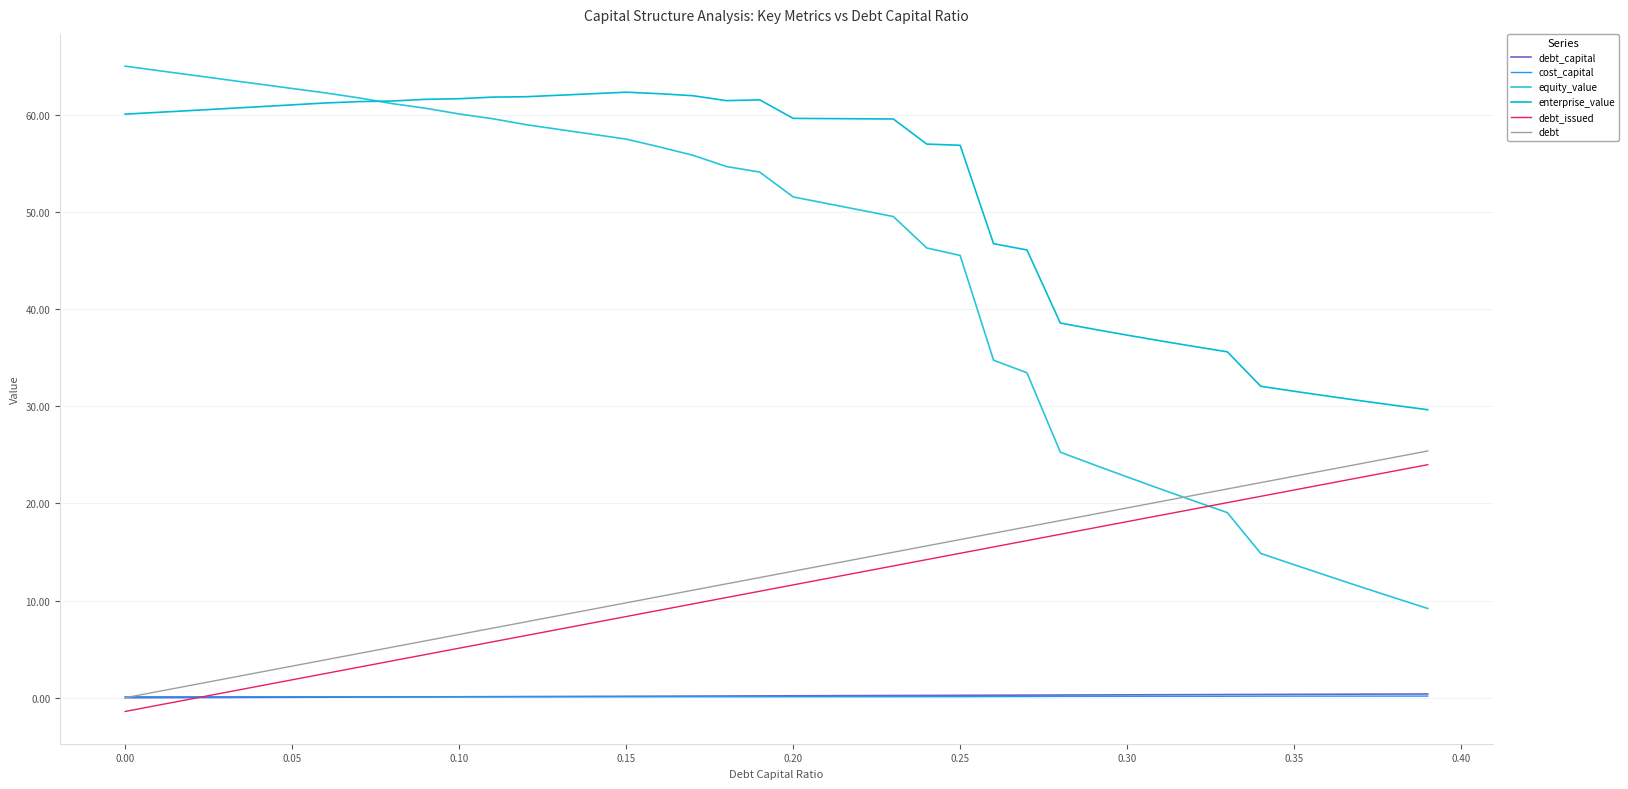

True or false: enterprise_value and debt_issued intersect in this chart.

False